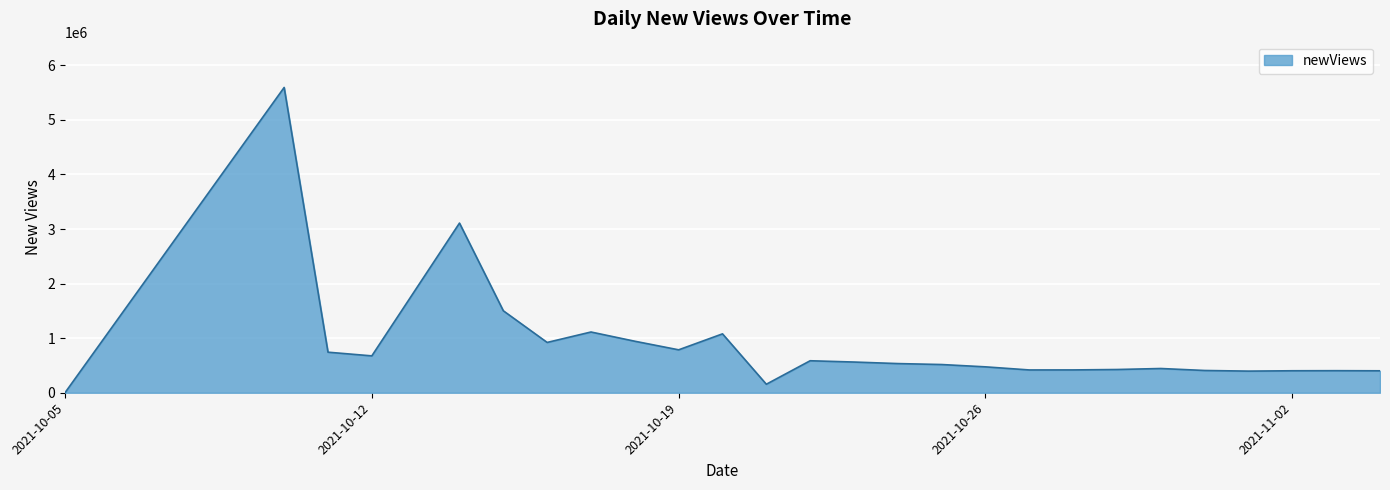

What is the greatest value displayed?

5593777